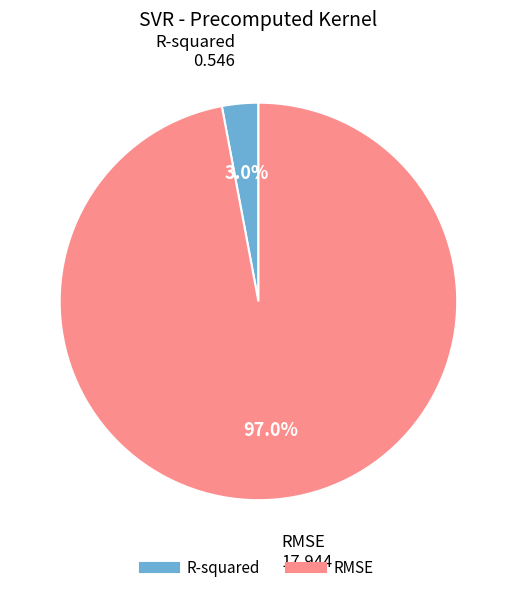

Which slice represents more than half of the pie?

RMSE